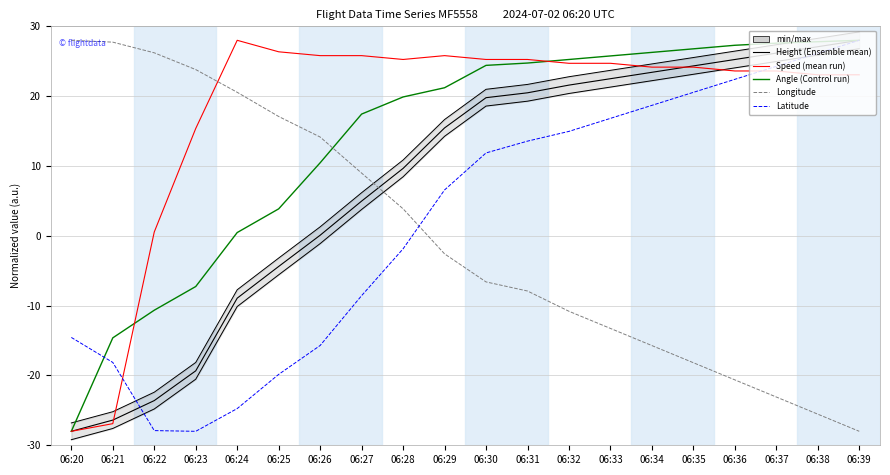

What is the greatest value displayed?

28.0